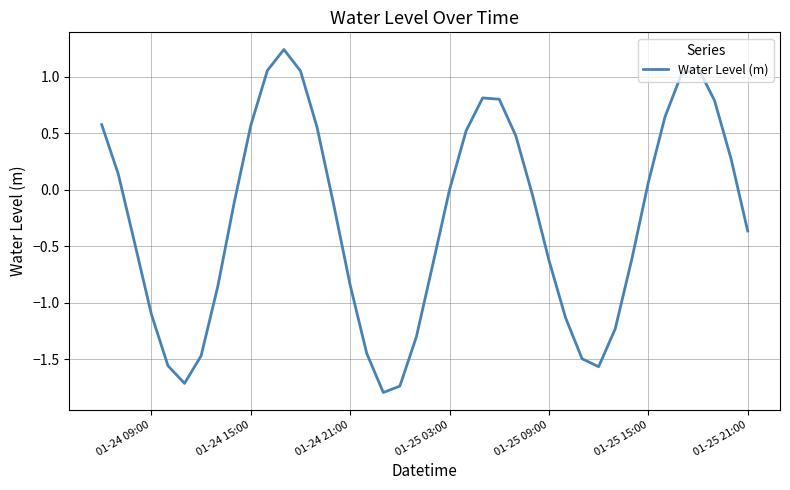

What is the difference between the maximum and minimum values?

3.0